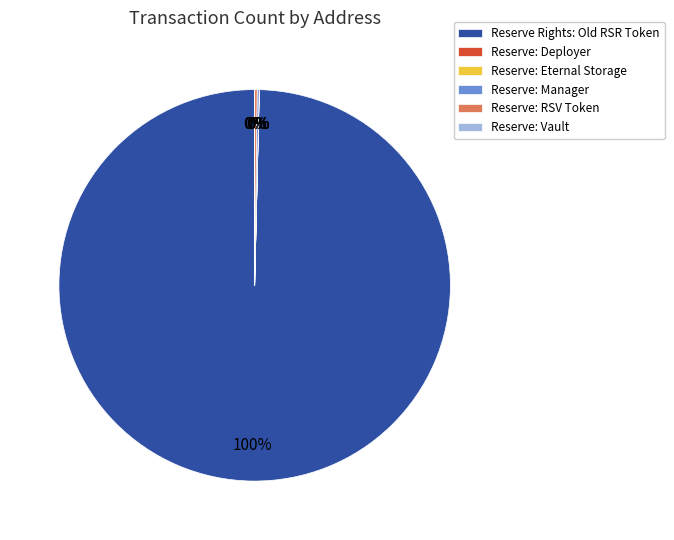

What is the largest slice in the pie chart?

Reserve Rights: Old RSR Token